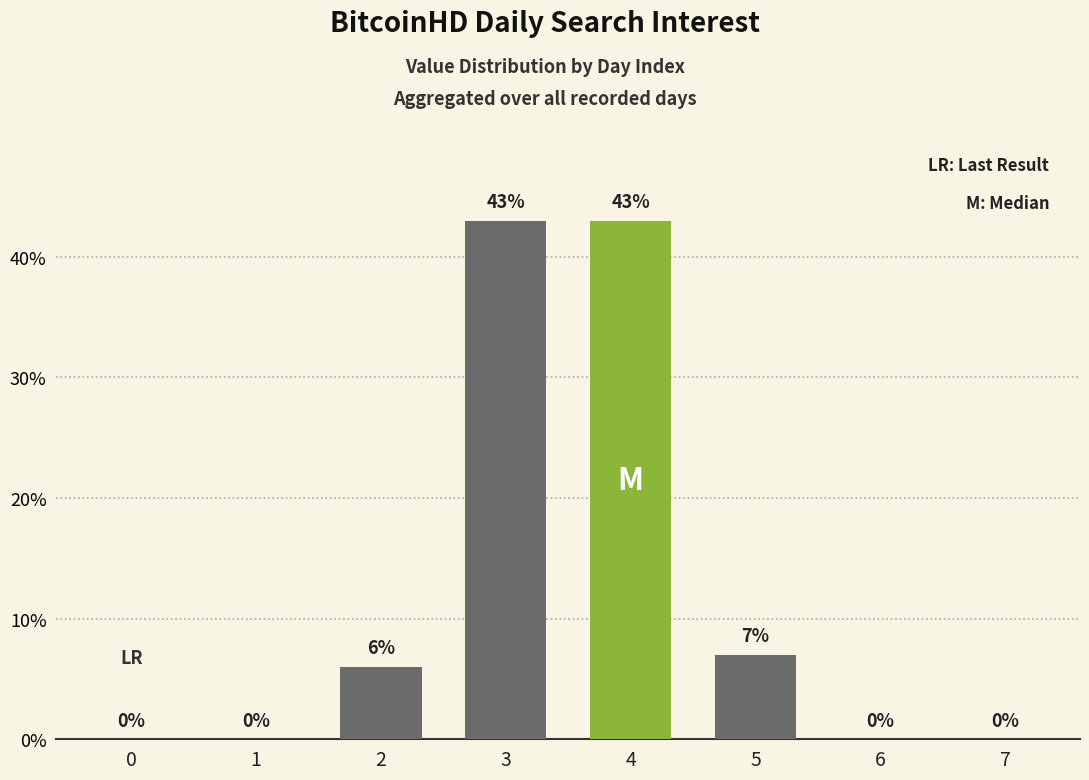

Reading left to right, what are all the values shown in this chart?

0	0	6	43	43	7	0	0